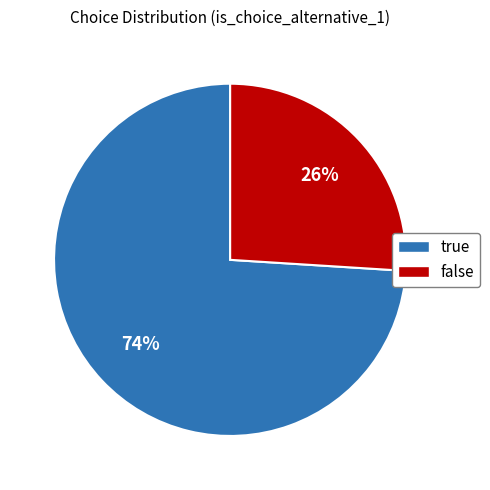

What percentage is the false slice, to the nearest percent?

26%